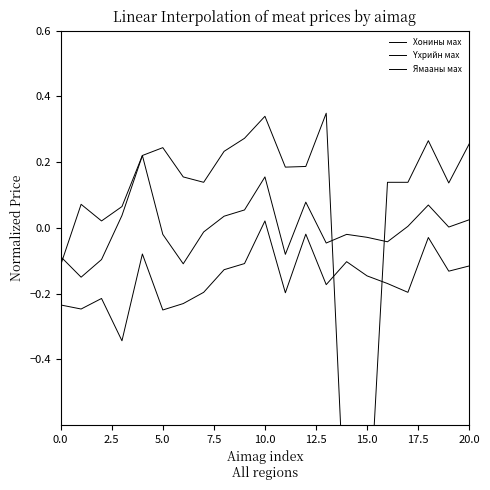

How many negative values does the Ямааны мах series have?

20